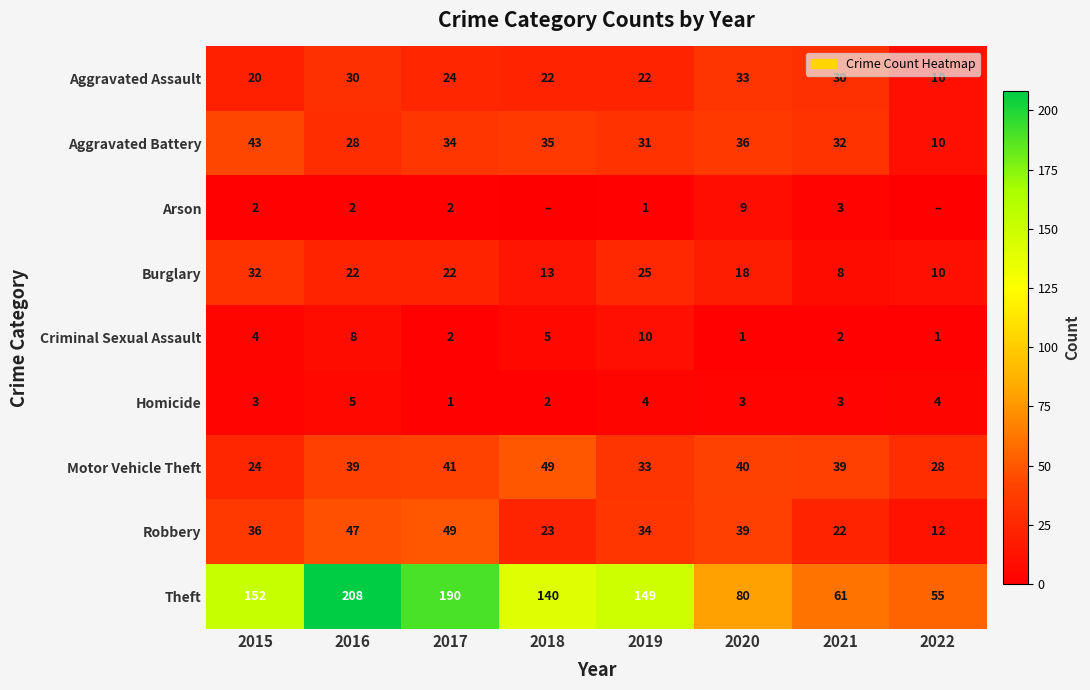

What is the difference between the maximum and second lowest values in the Criminal Sexual Assault series?

9